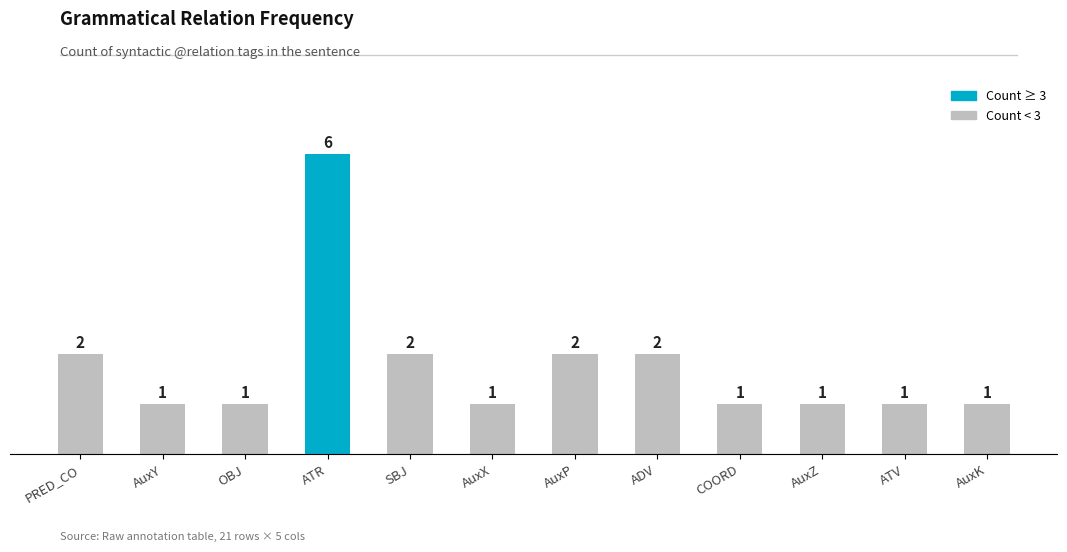

What is the average value?

2